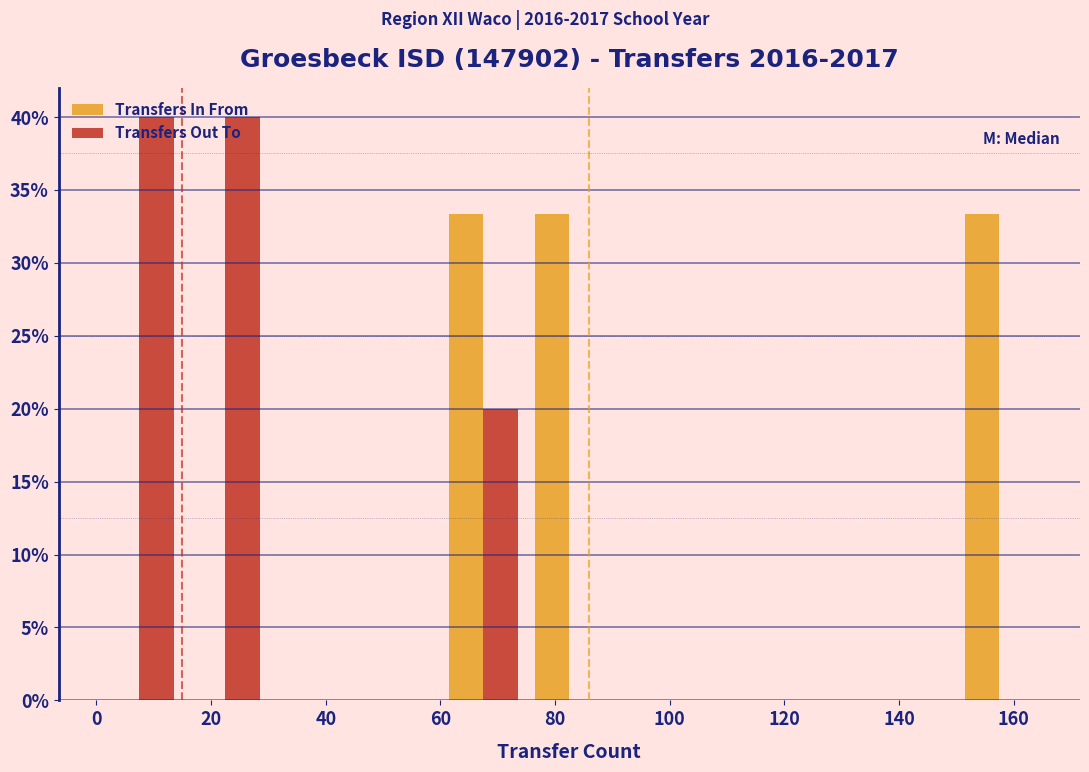

Reading left to right, list every range on the x-axis with the height of the bar of each series over it. Neither the bar edges nor the heights are printed on the chart, so give them approximately, as read against the axes.

0 to 15: Transfers In From=0	Transfers Out To=40.0
15 to 30: Transfers In From=0	Transfers Out To=40.0
30 to 45: Transfers In From=0	Transfers Out To=0
45 to 60: Transfers In From=0	Transfers Out To=0
60 to 75: Transfers In From=33.5	Transfers Out To=20.0
75 to 90: Transfers In From=33.5	Transfers Out To=0
90 to 105: Transfers In From=0	Transfers Out To=0
105 to 120: Transfers In From=0	Transfers Out To=0
120 to 135: Transfers In From=0	Transfers Out To=0
135 to 150: Transfers In From=0	Transfers Out To=0
150 to 165: Transfers In From=33.5	Transfers Out To=0